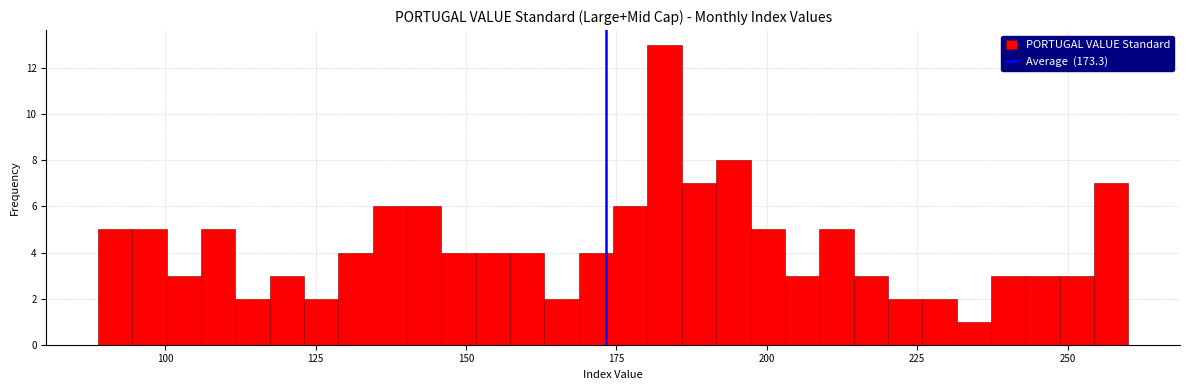

Around what value on the x-axis is the tallest bar? Give the approximate position of its centre, as read against the axis.

185